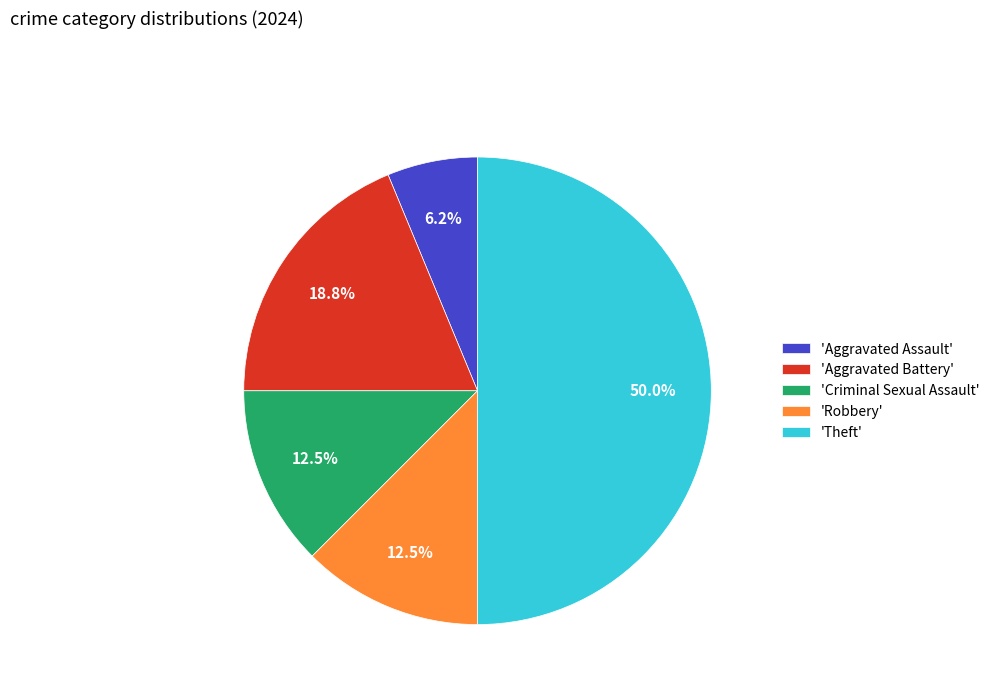

Does 'Aggravated Battery' account for over 50% of the chart?

No